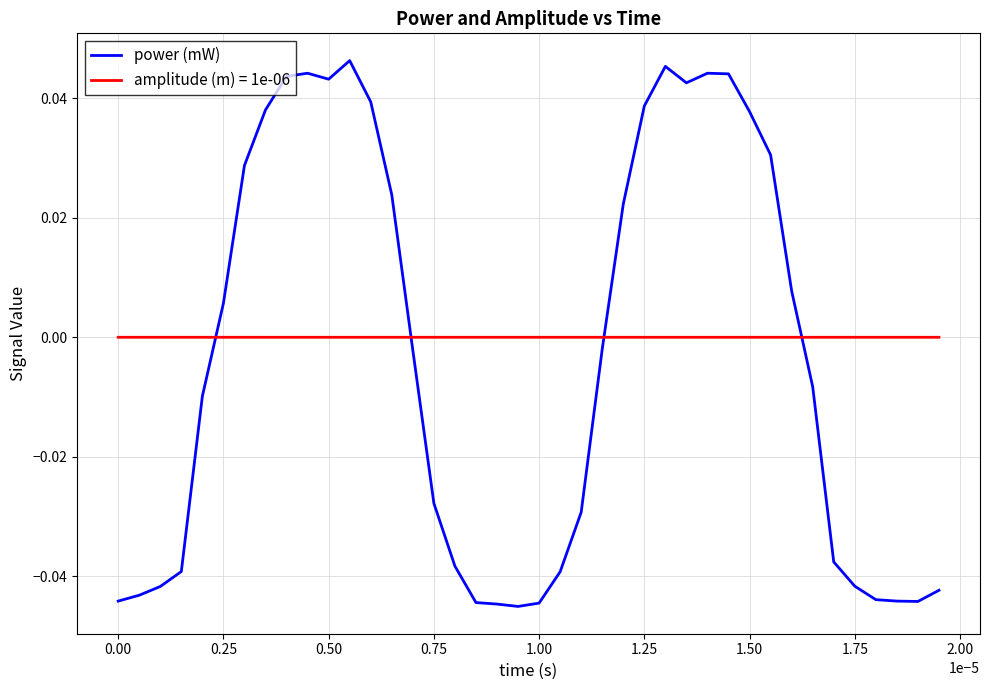

Which series has the largest range (max minus min)?

power (mW)